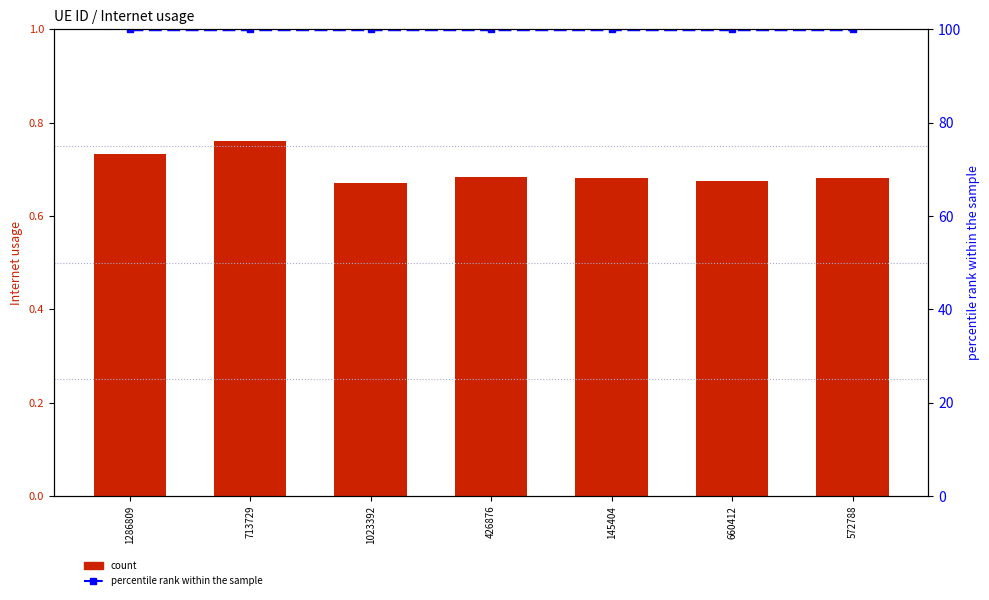

What is the label of the 1st bar from the left?

1286809